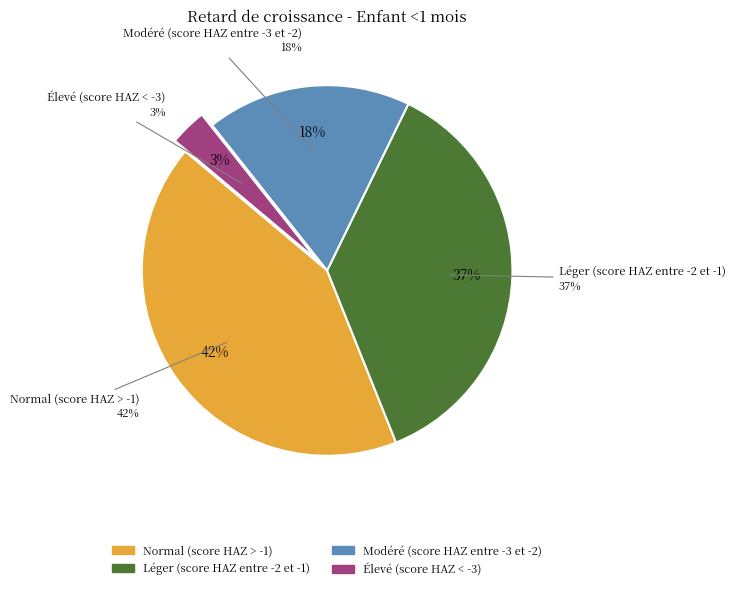

Does Modéré (score HAZ entre -3 et -2) represent more than half of the total?

No